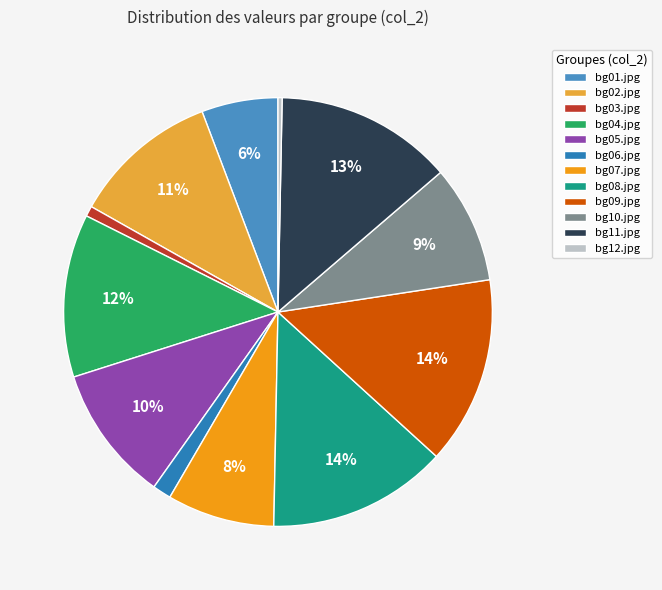

To the nearest percent, what is the average slice percentage?

8%